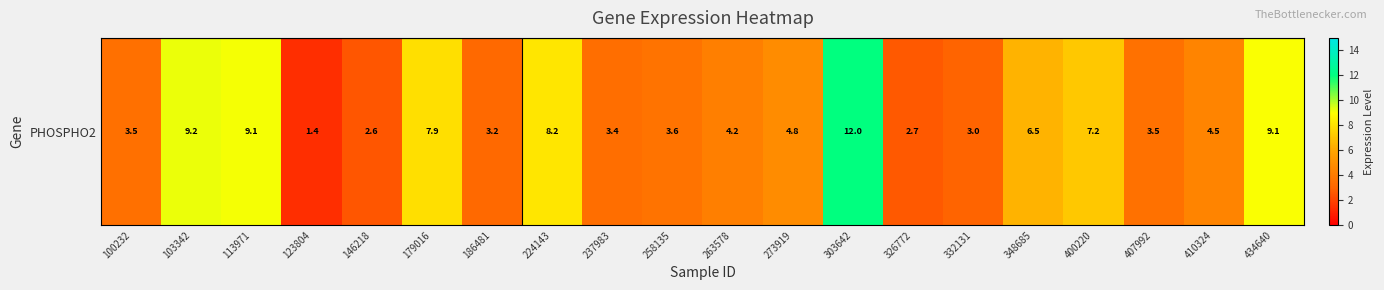

List the labels in order of value, largest first.

303642, 103342, 113971, 434640, 224143, 179016, 400220, 348685, 273919, 410324, 263578, 258135, 407992, 100232, 237983, 186481, 332131, 326772, 146218, 123804